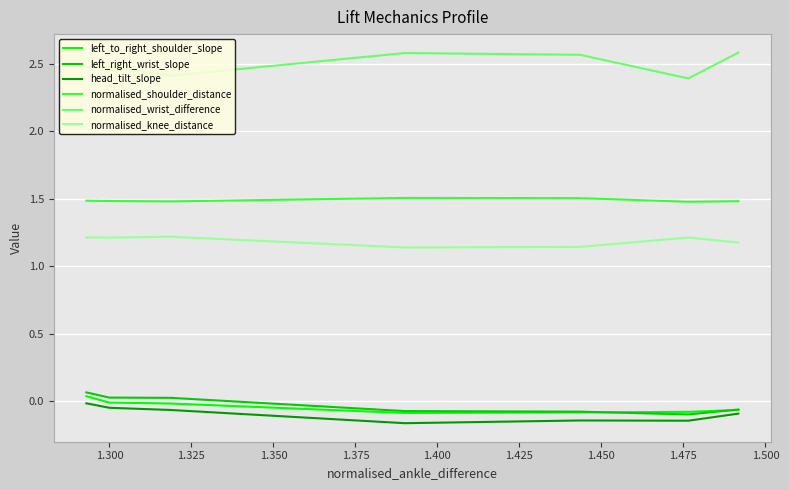

Which series has the largest range (max minus min)?

normalised_wrist_difference